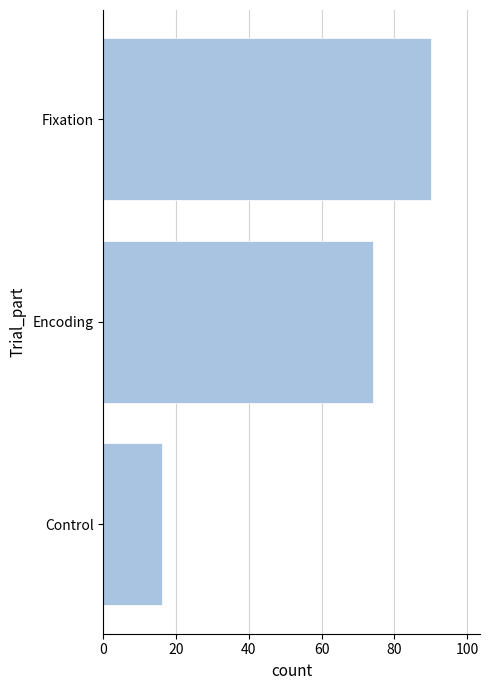

What is the sum of the values at Encoding and Fixation?

164